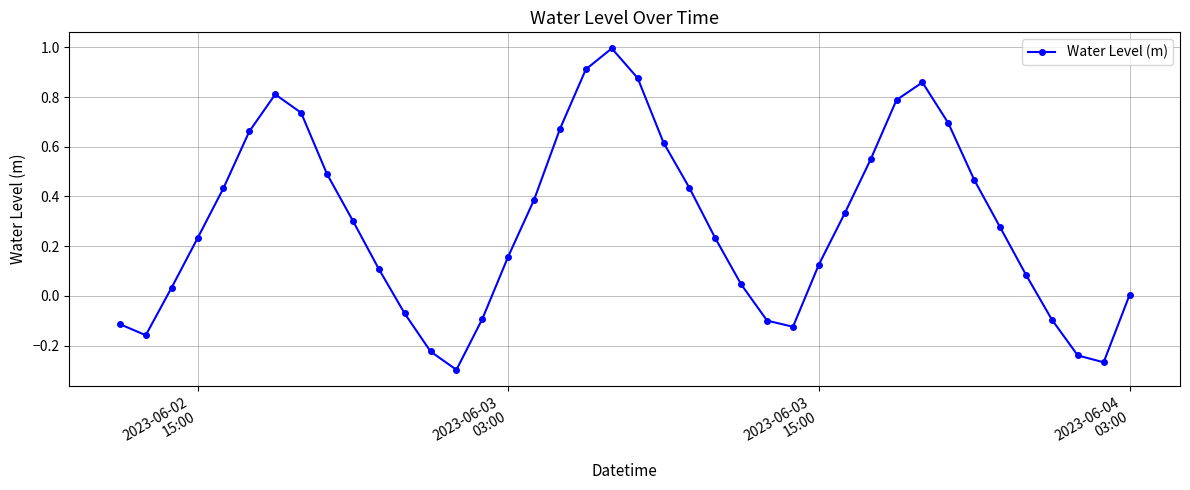

Is this an area chart (filled region under the line)?

No